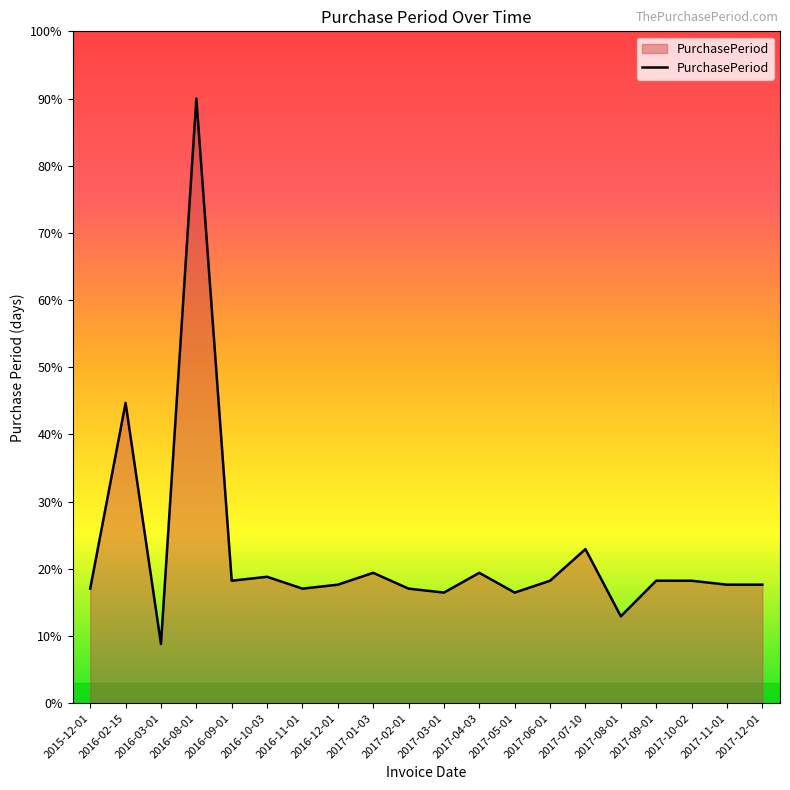

Does the chart display data point markers on the line(s)?

No